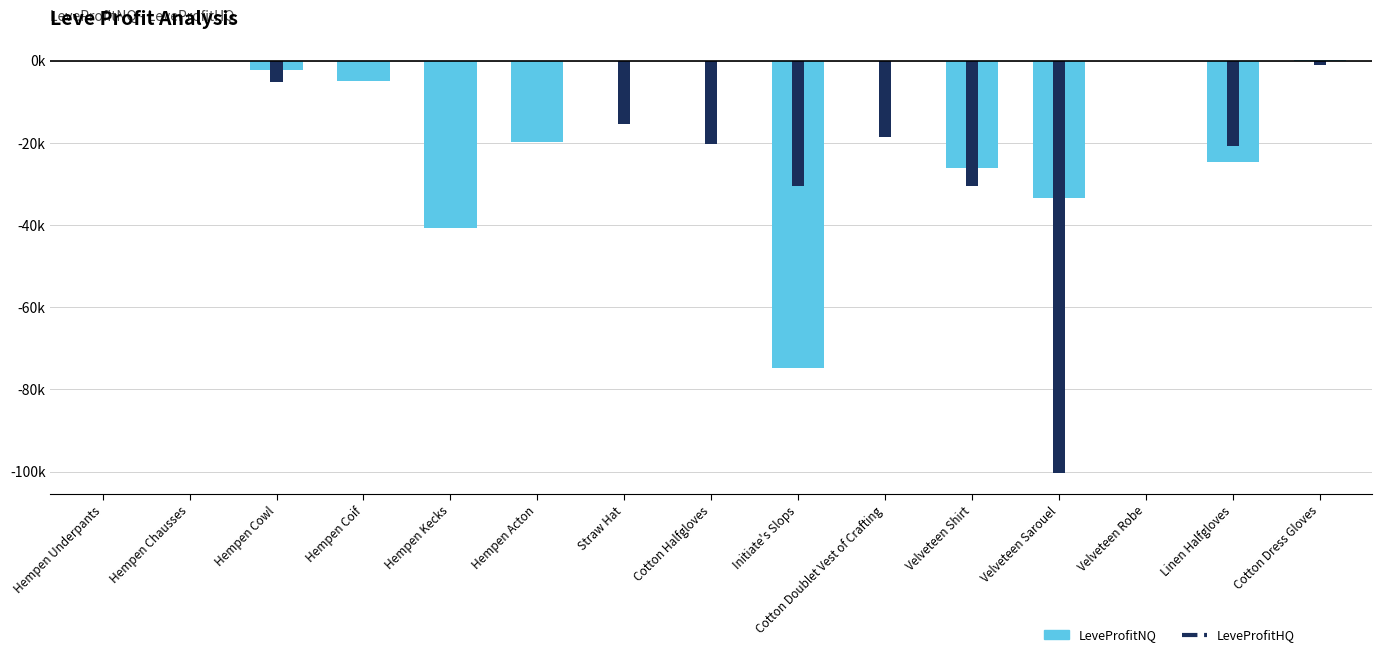

Is it true that the value at Hempen Coif is -4887.0?

True